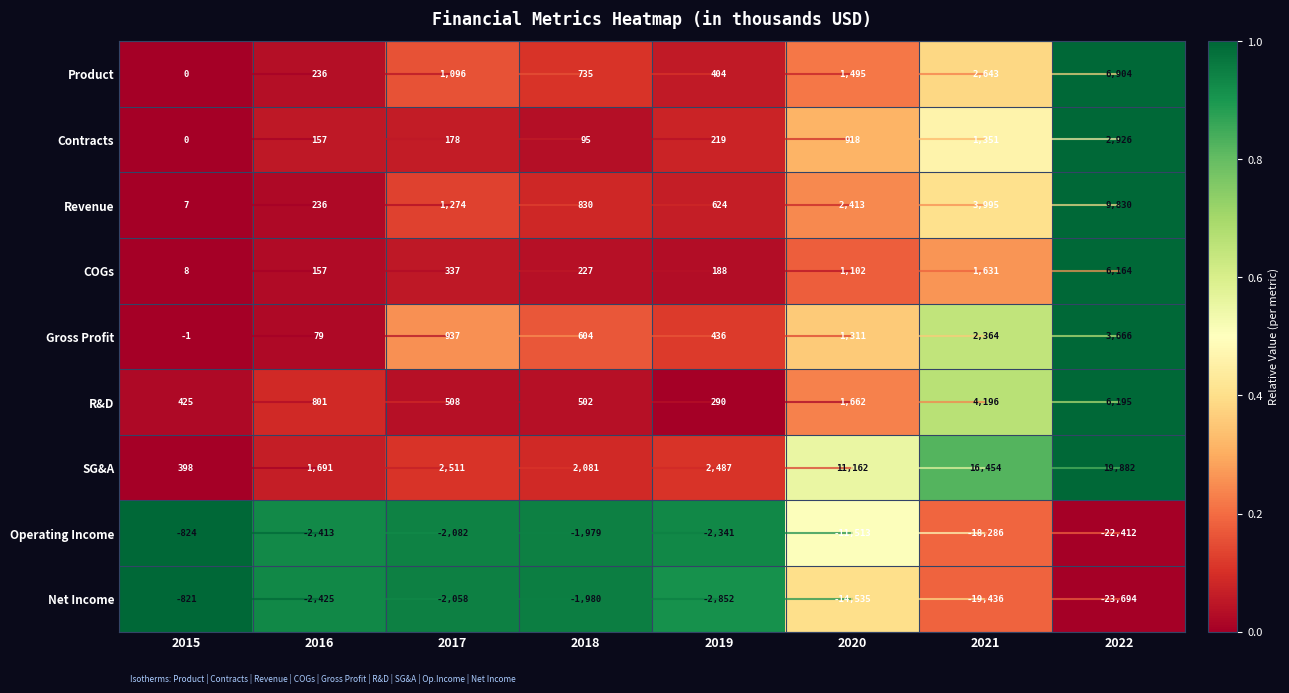

Which series has the largest range (max minus min)?

Net Income